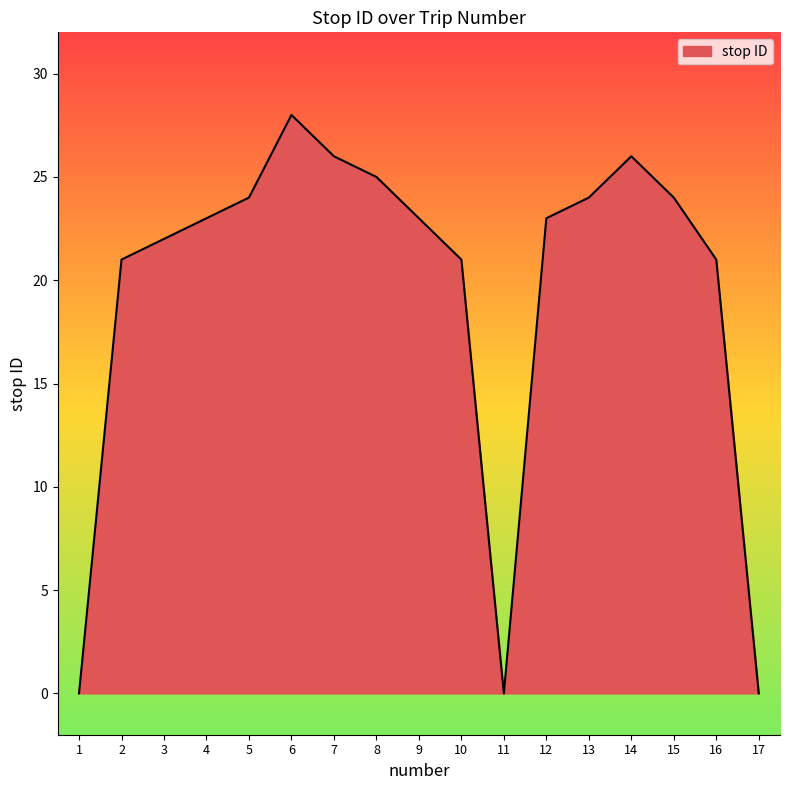

What value does the data have at 5?

24